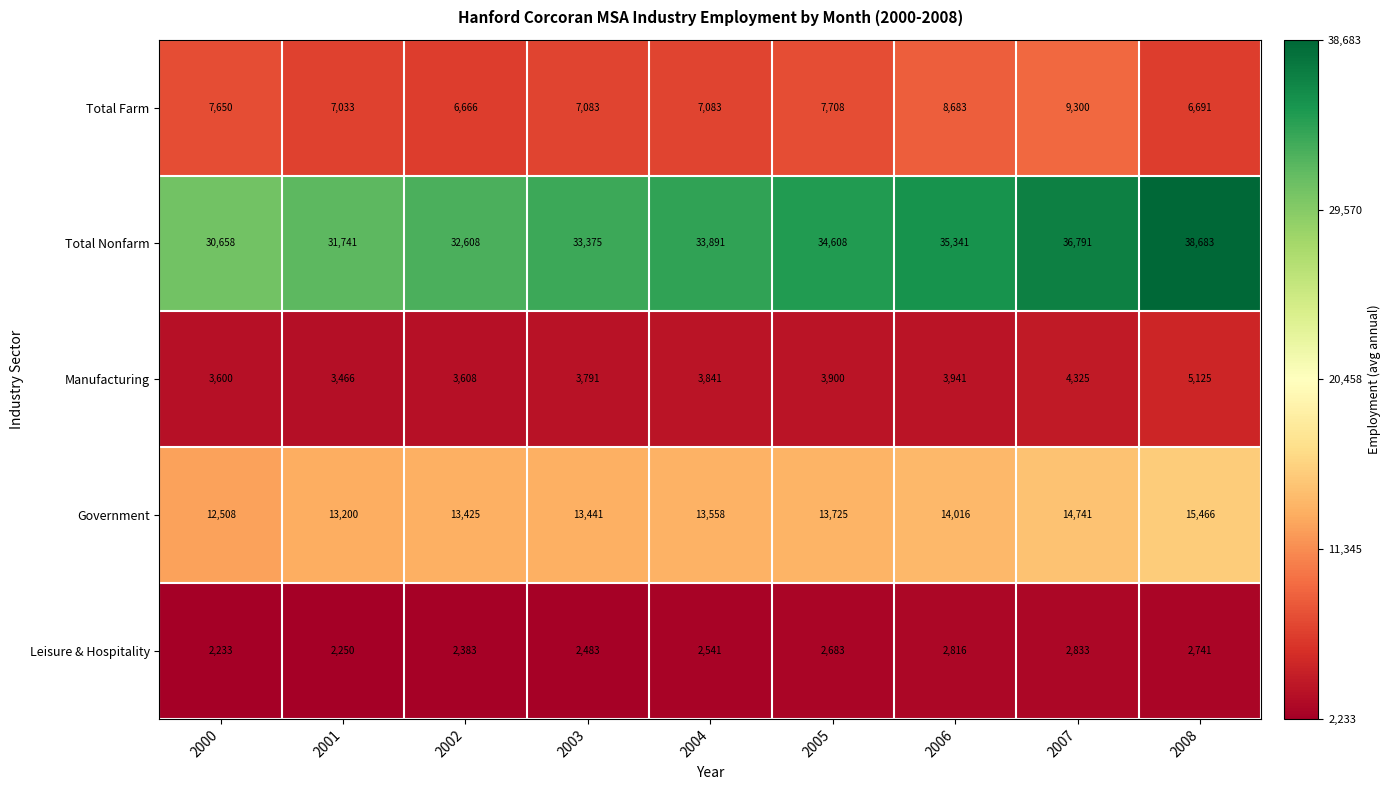

Which series has the widest spread of values?

Total Nonfarm